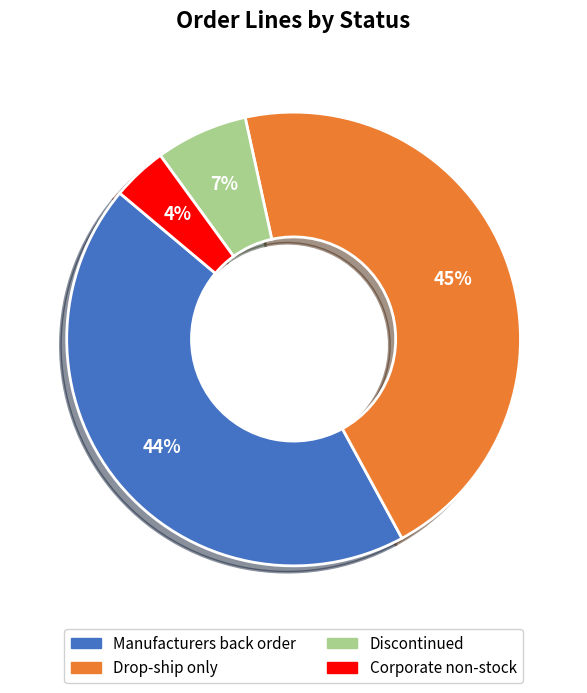

How many segments does this pie chart have?

4